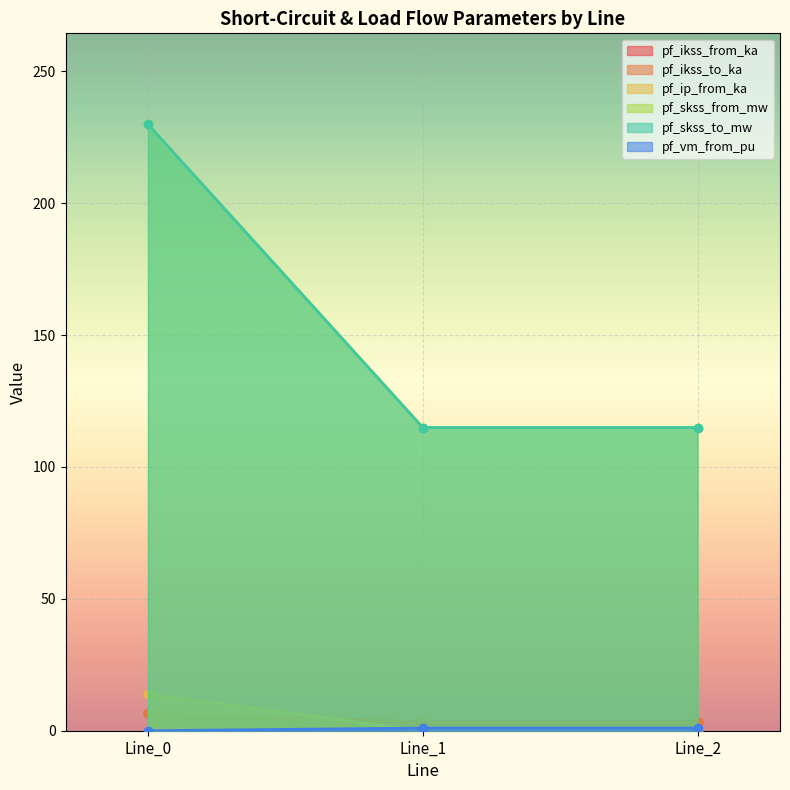

Read the pf_vm_from_pu value at Line_2.

1.0